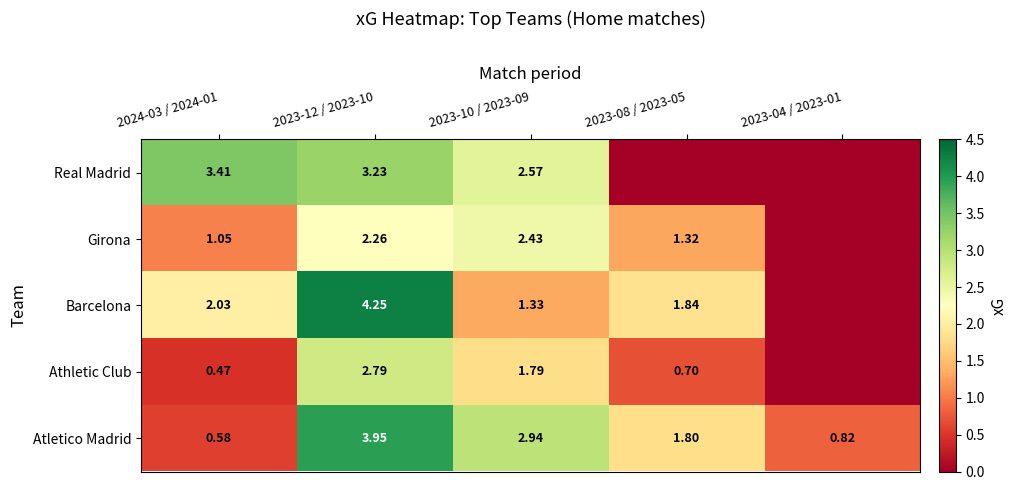

At 2023-10 / 2023-09, list the series in order from smallest to largest.

Barcelona, Athletic Club, Girona, Real Madrid, Atletico Madrid